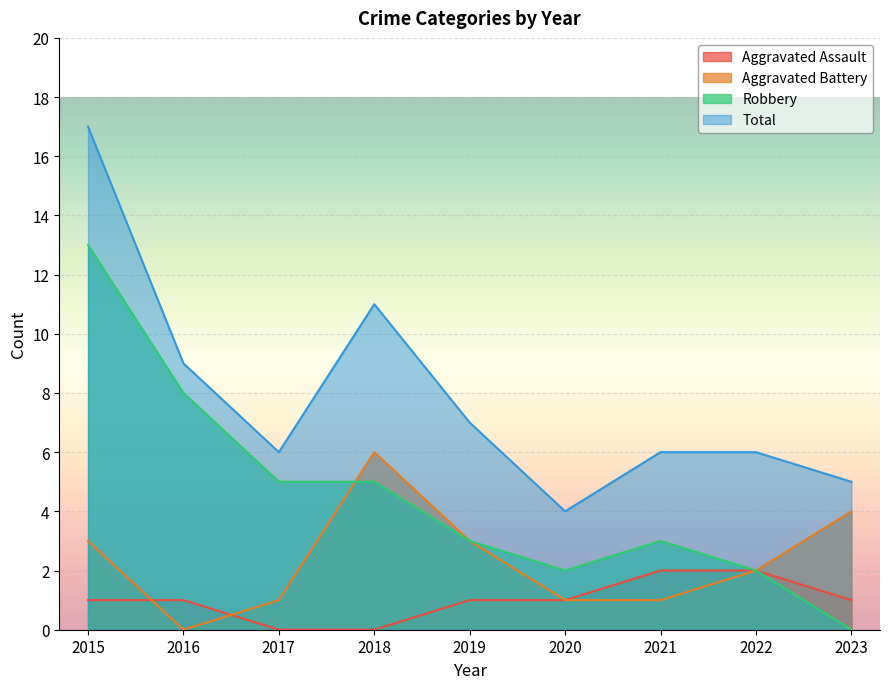

List the series in order of their overall mean, lowest first.

Aggravated Assault, Aggravated Battery, Robbery, Total